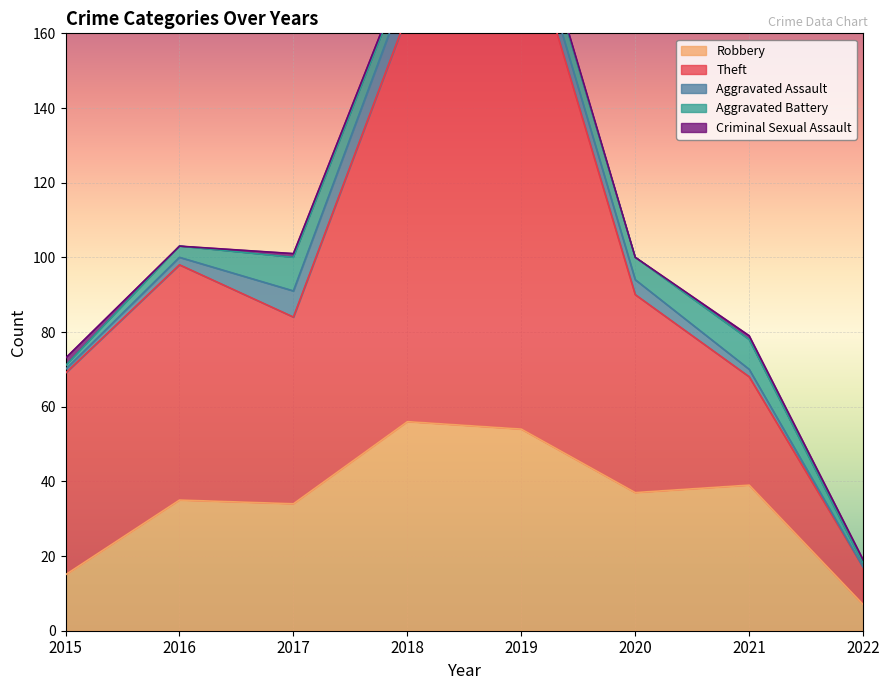

What is the average value of the Aggravated Assault series?

4